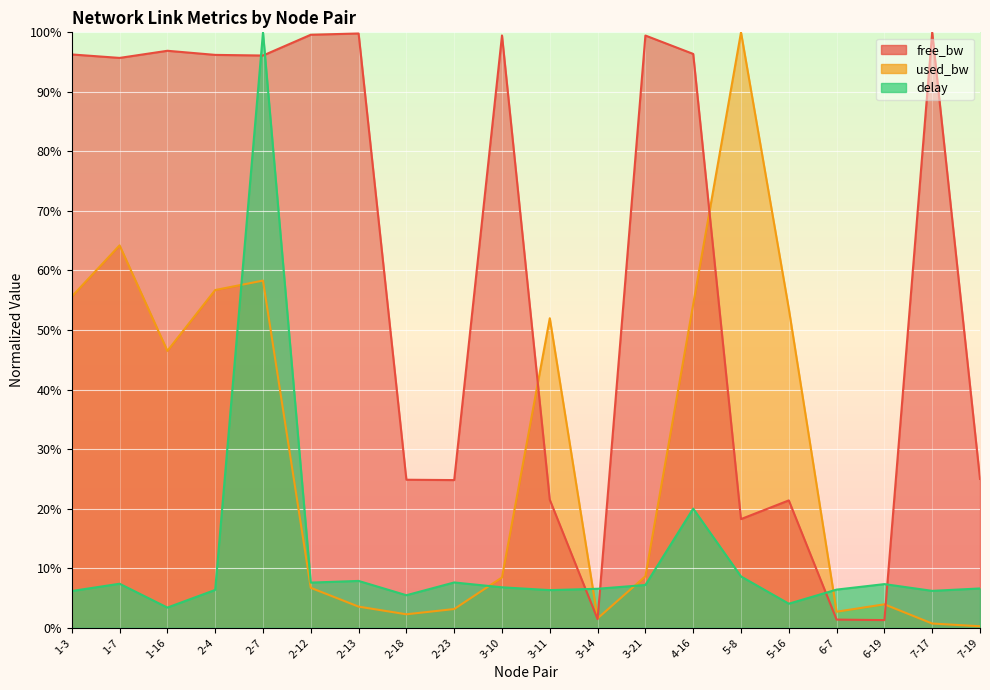

What is the sum of the free_bw values at 7-19 and 1-16?

1.2